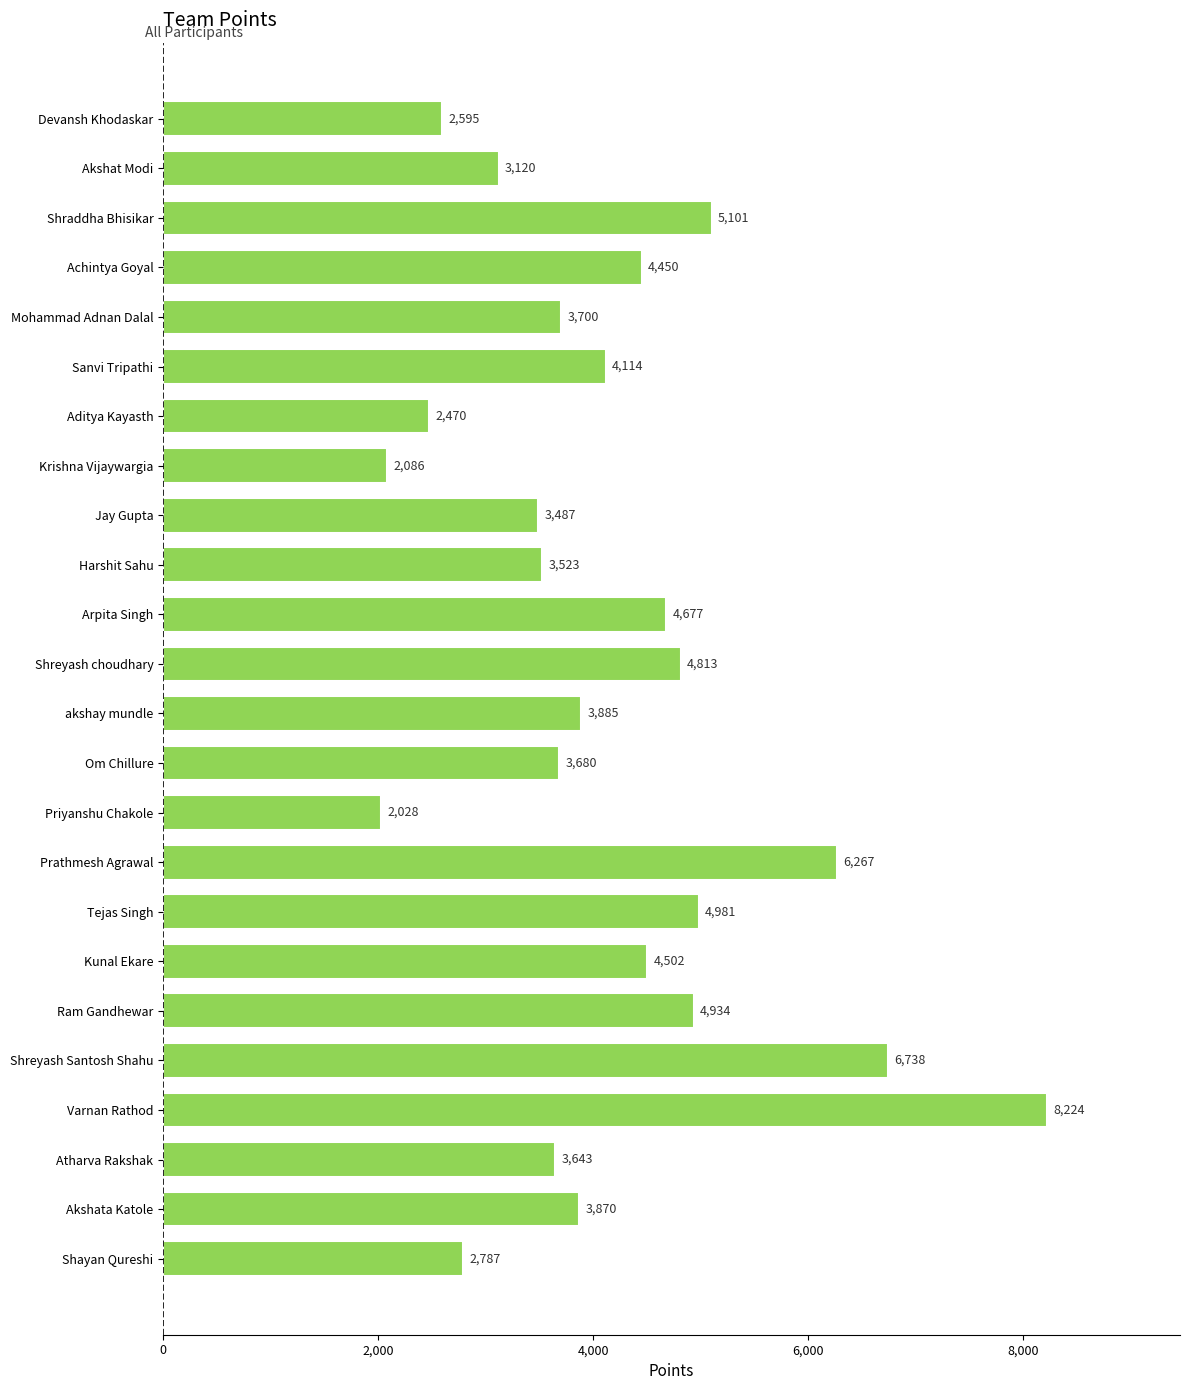

Count the number of categories in the chart.

24